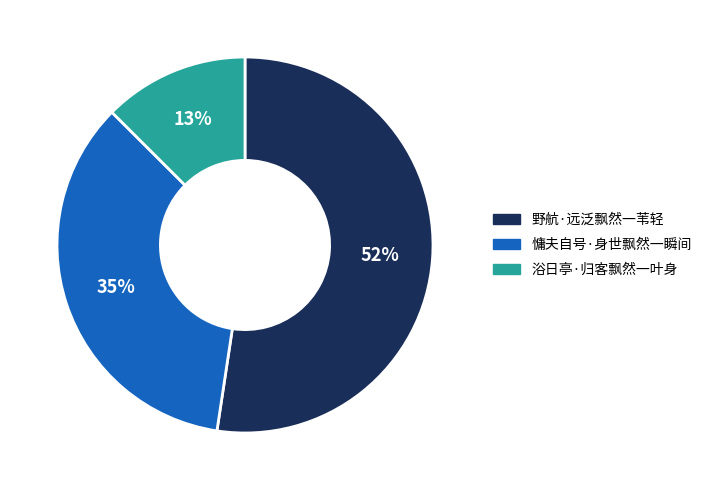

How many slices are in this pie chart?

3